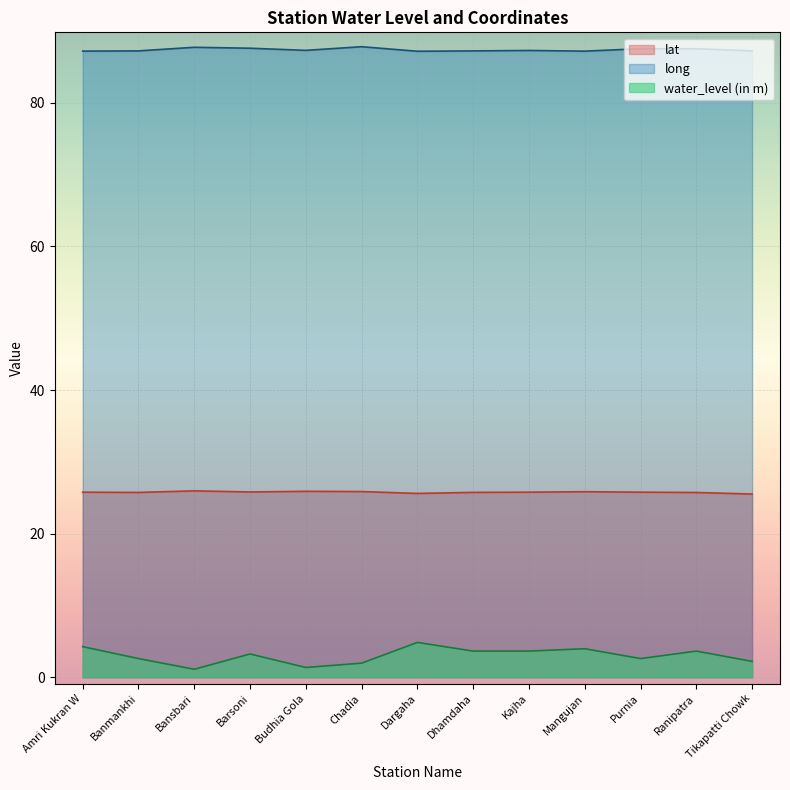

Which category has the highest value in the long series?

Chadia